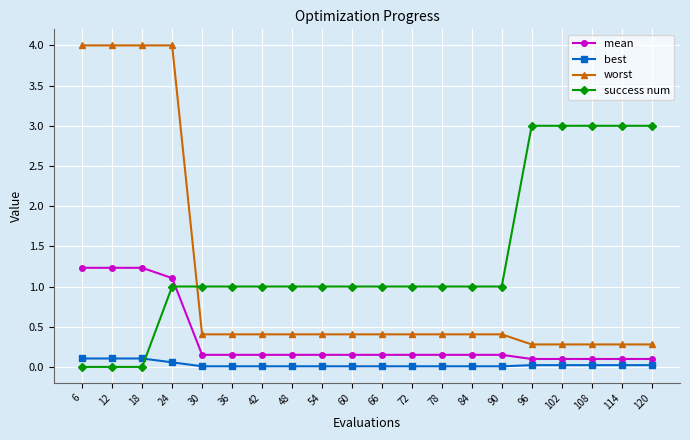

Rank the series by their maximum value, from lowest to highest.

best, mean, success num, worst